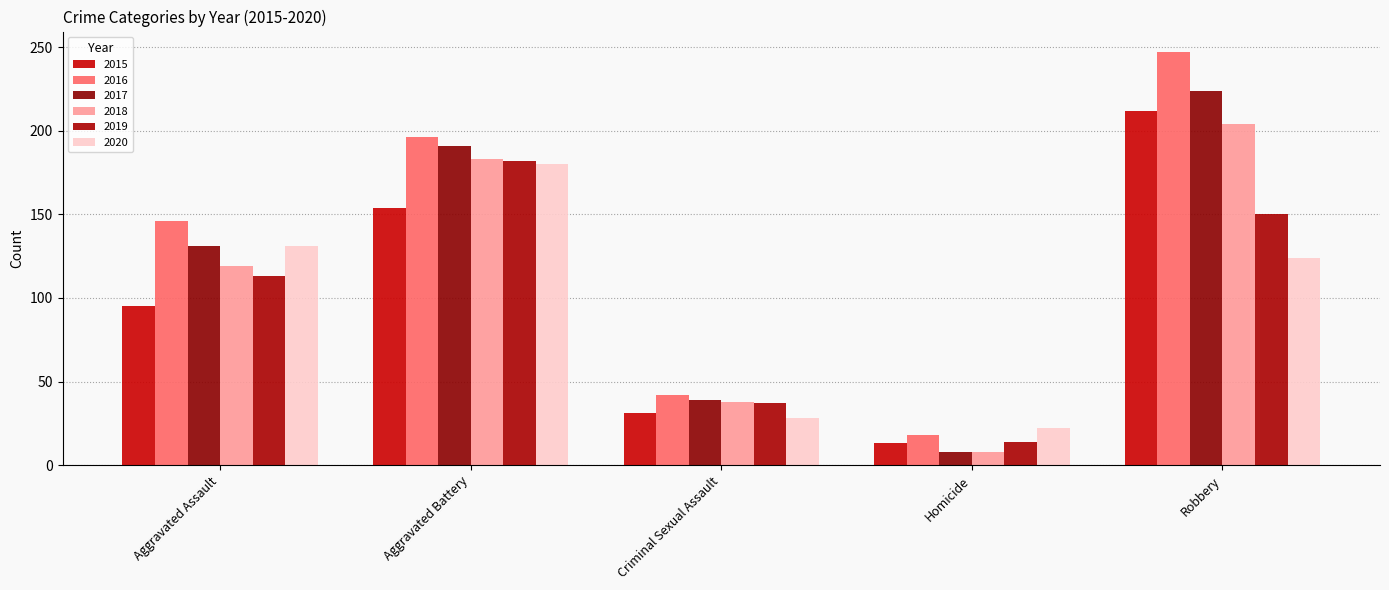

What is the difference between the 2019 values at Aggravated Battery and Robbery?

32